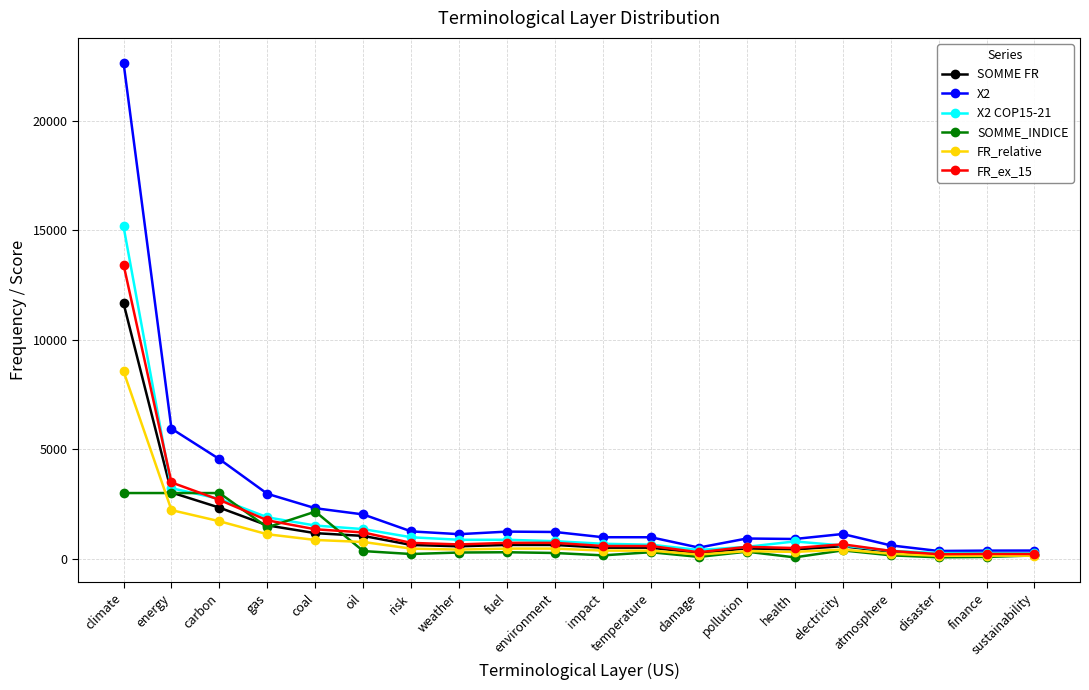

What is the label of the 12th point from the right?

fuel